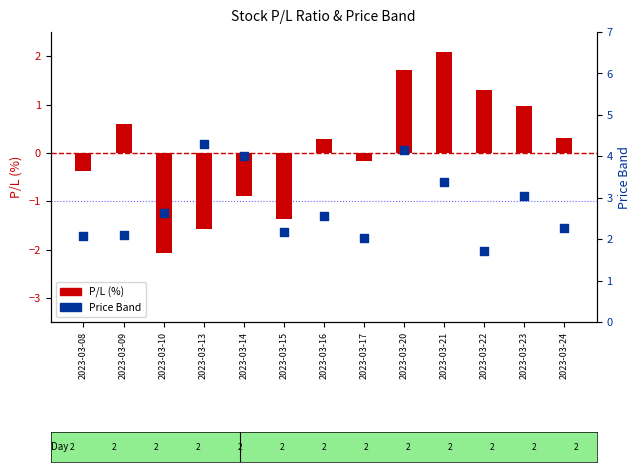

What is the total value across all series at 2023-03-09?

2.7